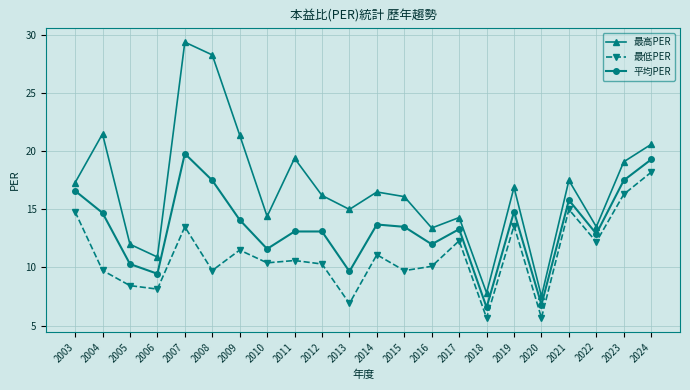

Does the chart display data point markers on the line(s)?

Yes